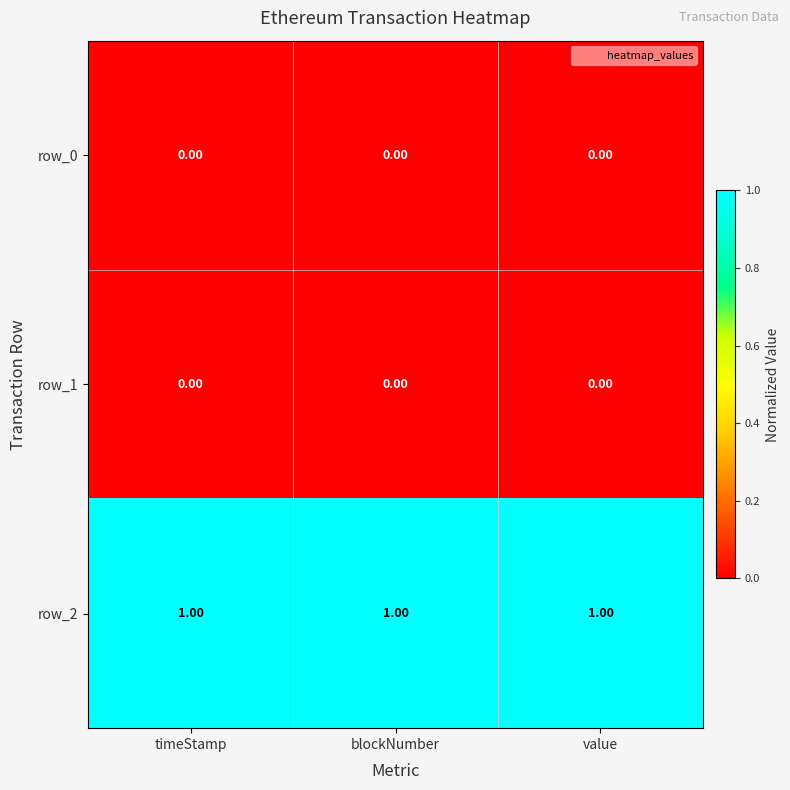

Which series has the largest total across all categories?

row_2